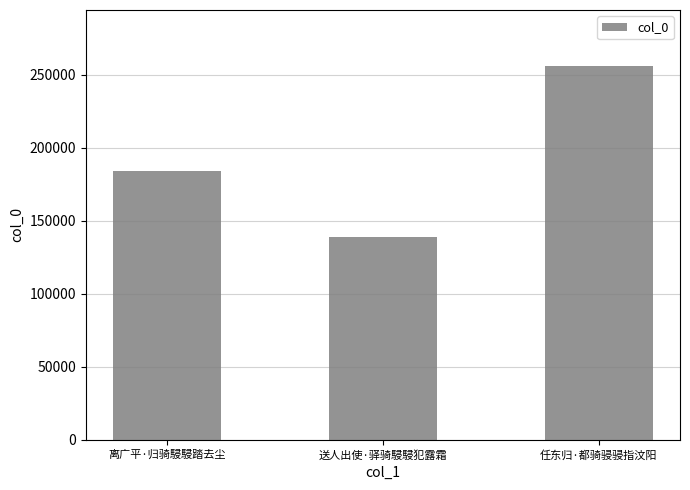

List the labels in order of value, smallest first.

送人出使·驿骑駸駸犯露霜, 离广平·归骑駸駸踏去尘, 任东归·都骑骎骎指汶阳